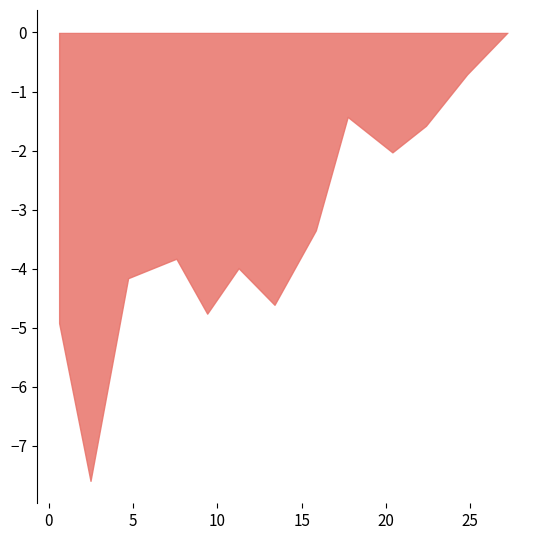

What is the difference between the maximum and minimum values?

7.6